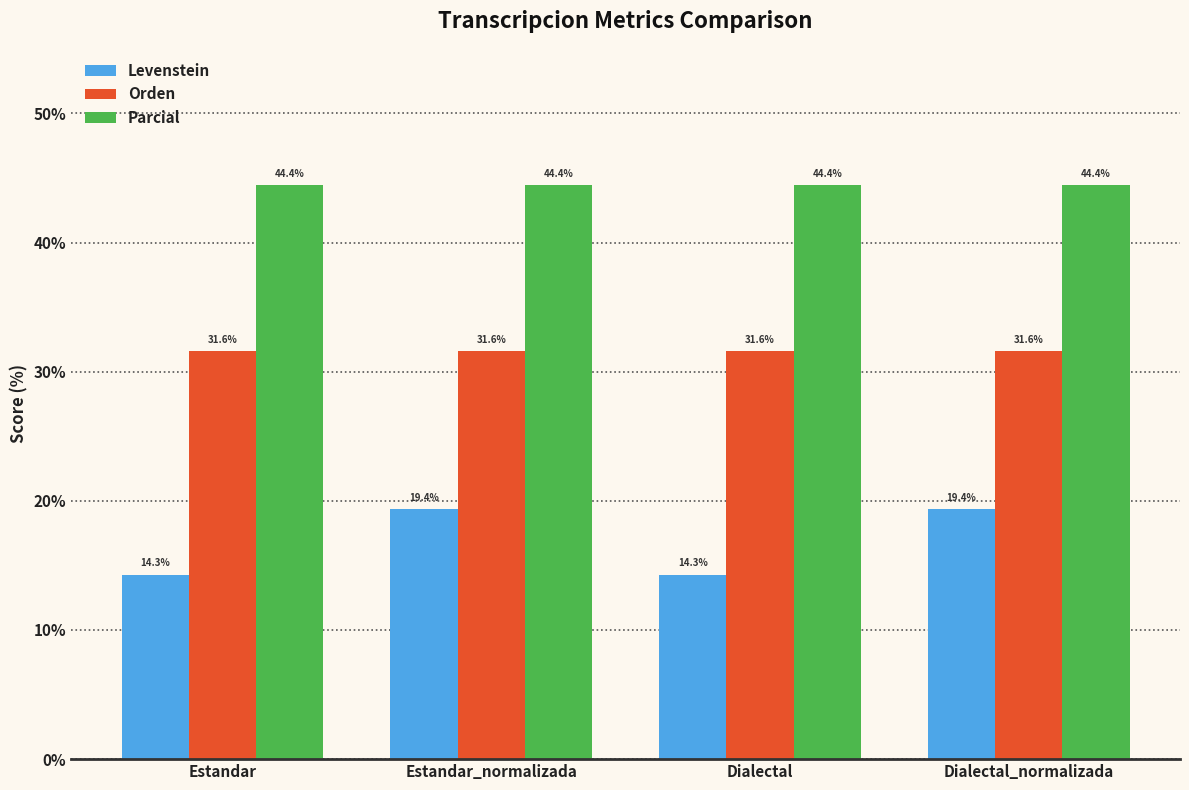

What is the maximum value shown in the chart?

44.4